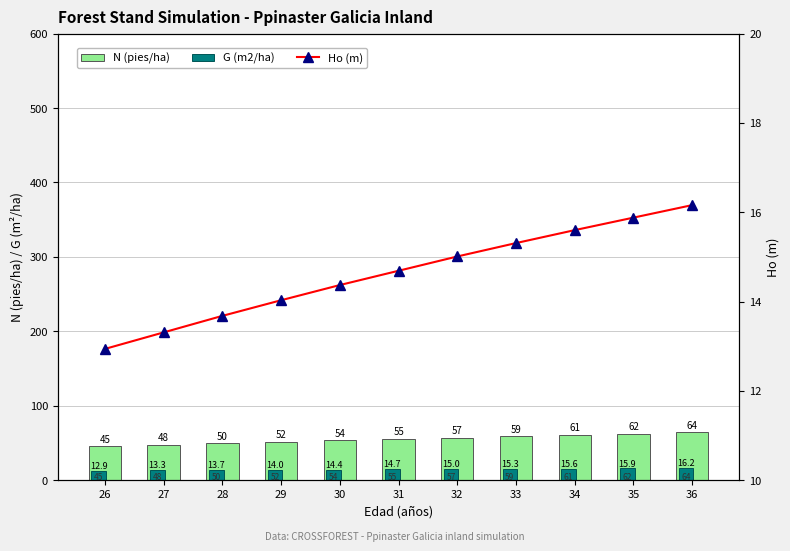

Is it true that G (m2/ha) equals 13.7 at 28?

True